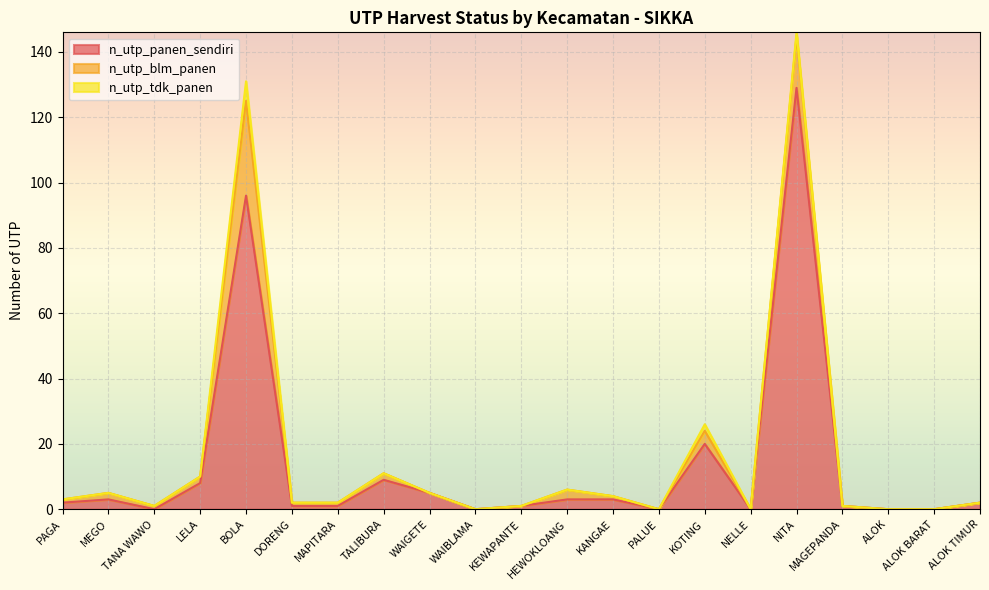

Rank the series by their maximum value, from highest to lowest.

n_utp_panen_sendiri, n_utp_blm_panen, n_utp_tdk_panen